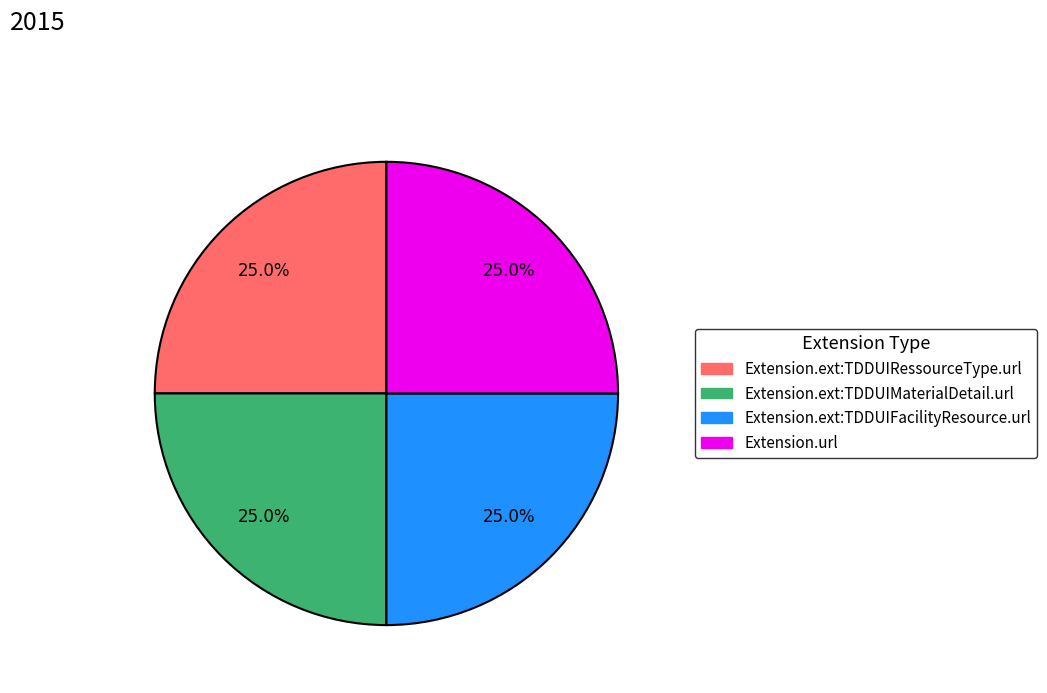

Count the number of slices in the pie.

4